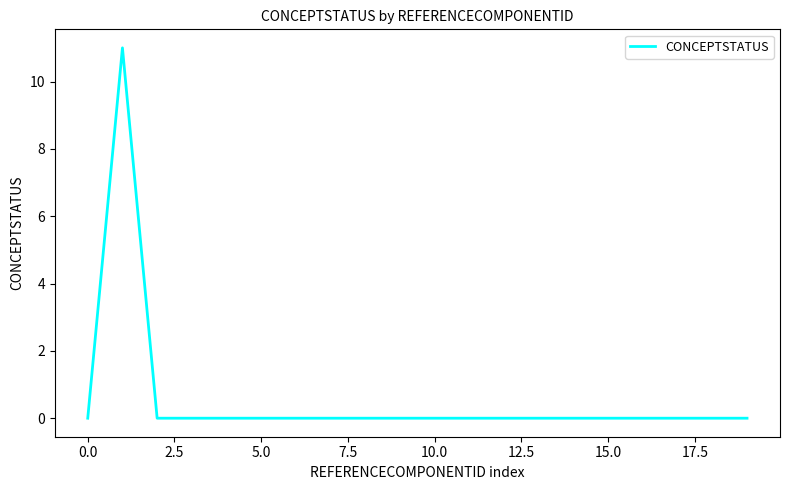

Is this an area chart (filled region under the line)?

No